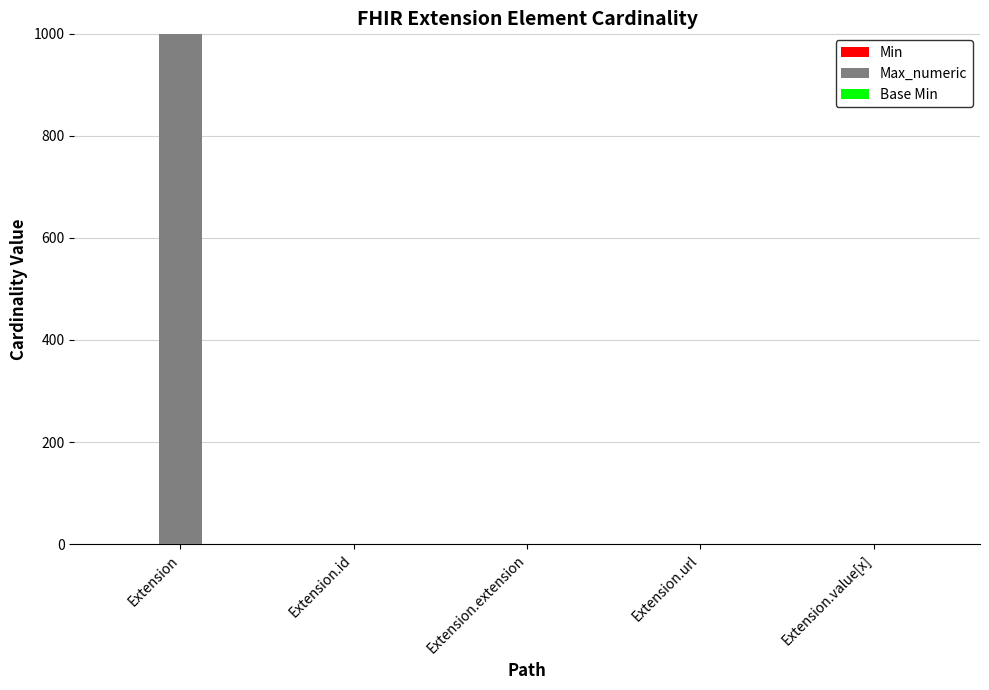

Which series has the largest total across all categories?

Max_numeric